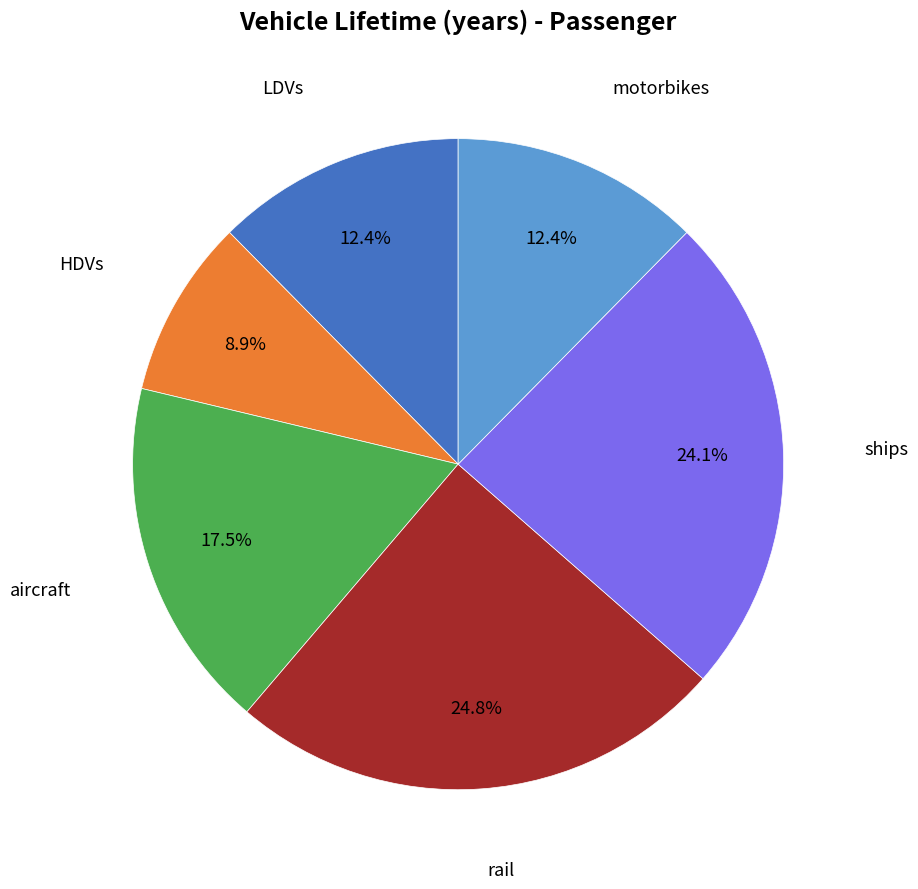

Count the number of slices in the pie.

6